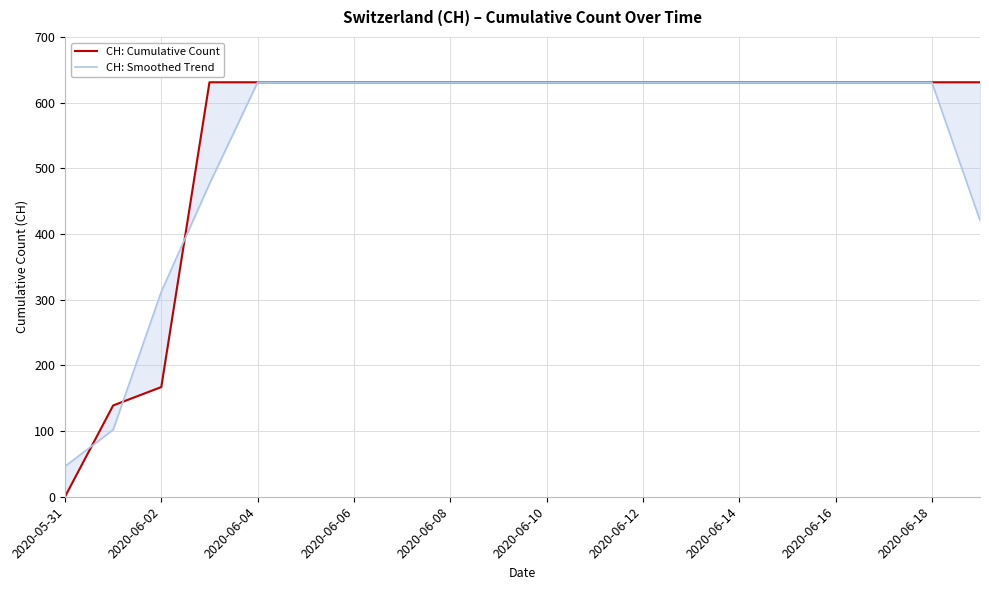

At which category does the chart reach its peak across all series?

2020-06-06